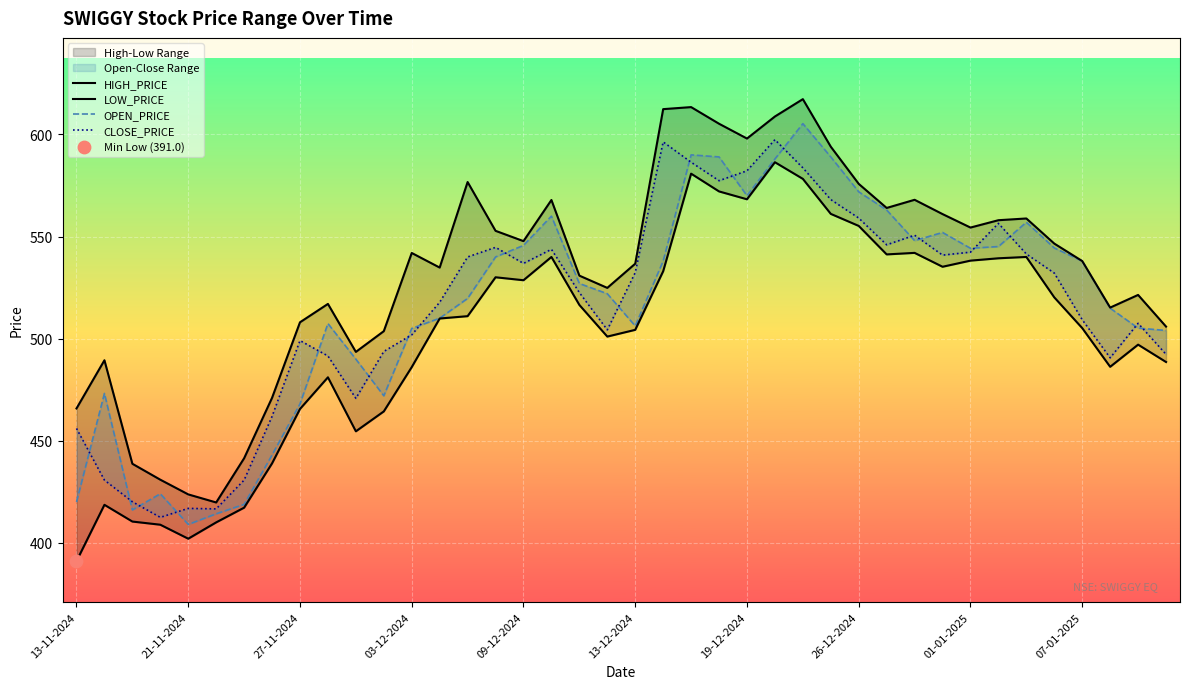

What are all the series names shown in the legend?

HIGH_PRICE, LOW_PRICE, OPEN_PRICE, CLOSE_PRICE